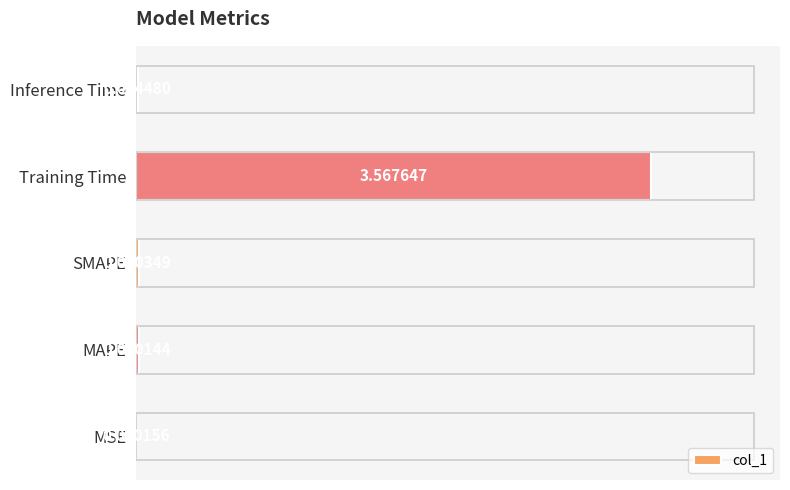

At which label is the value closest to 1?

SMAPE